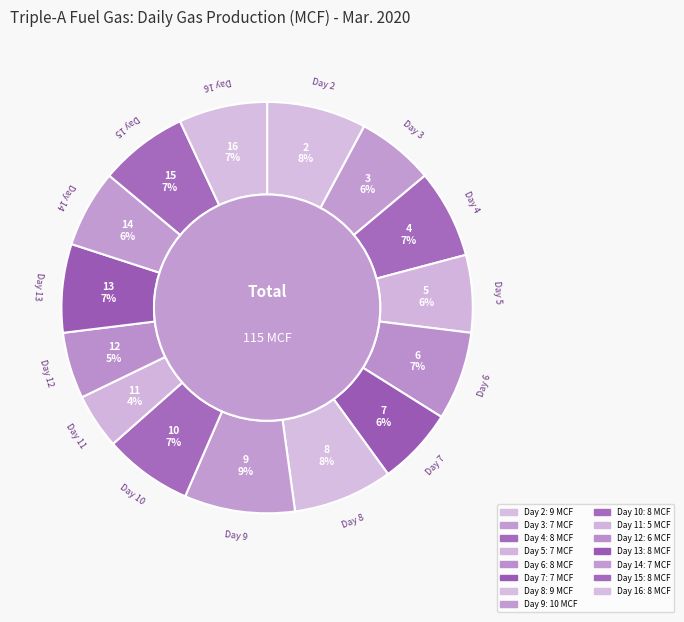

Is it true that 11 is 4% of the pie?

True